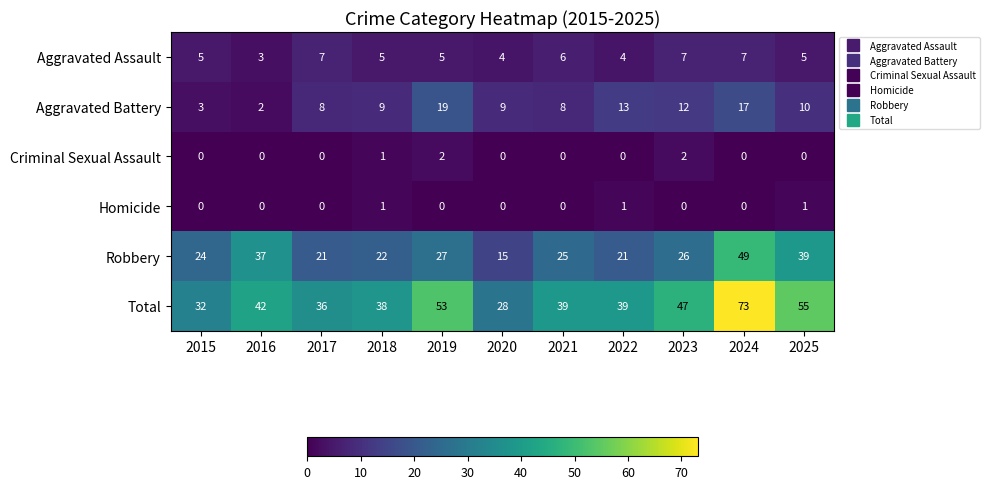

How many Homicide values are between 0 and 1?

11